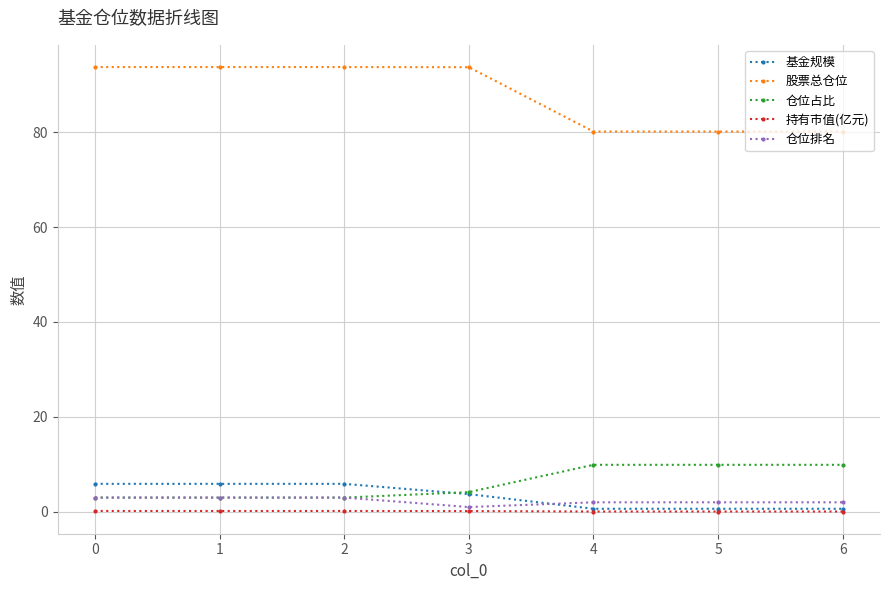

What is the minimum value shown in the chart?

0.1